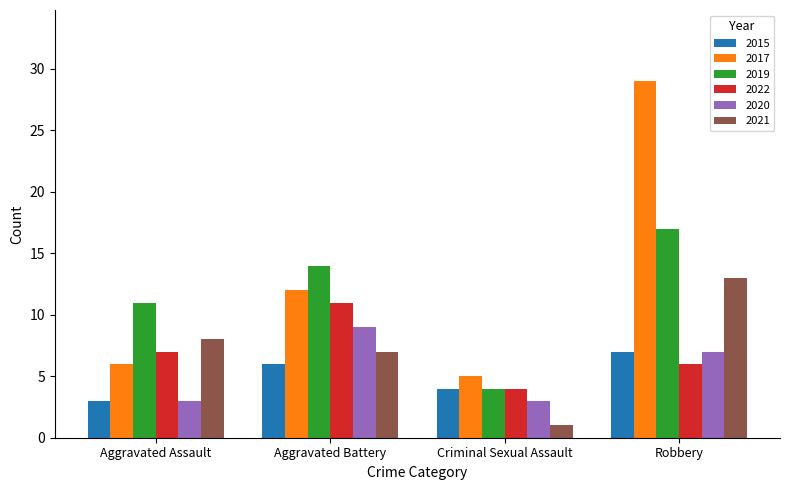

What are all the series names shown in the legend?

2015, 2017, 2019, 2022, 2020, 2021